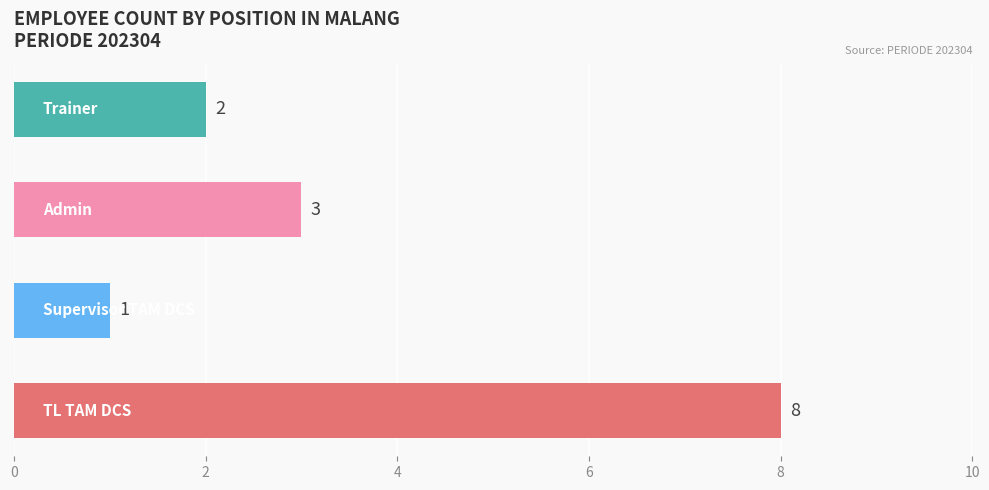

Are the bars grouped side by side (vs. stacked)?

No